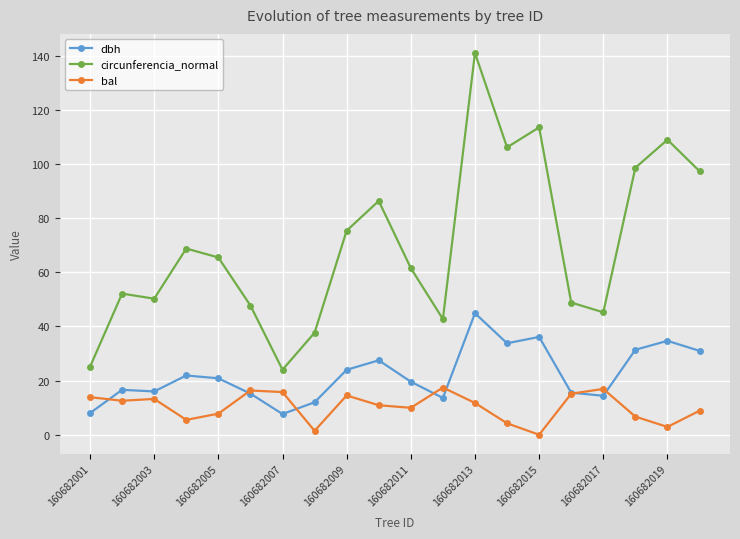

How many intersections are there between bal and dbh?

7